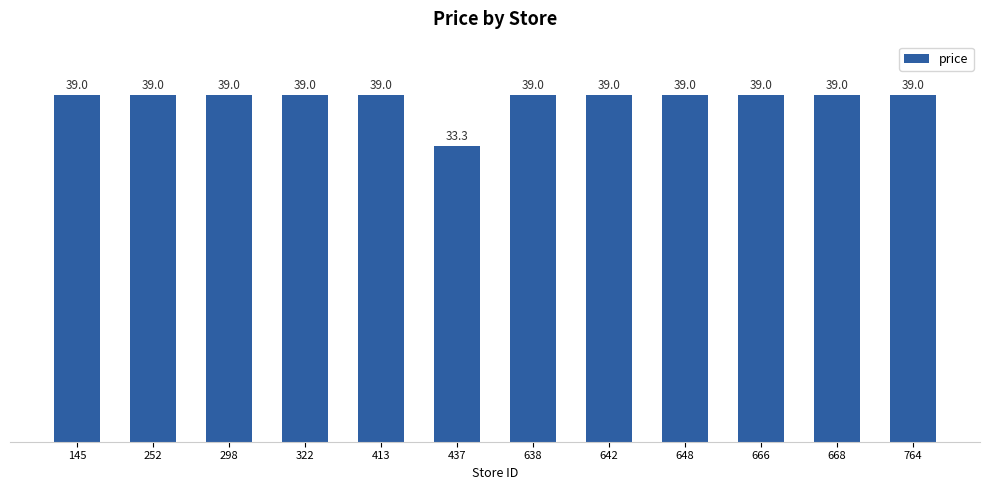

The chart shows a value of 8.8 at 668. True or false?

False